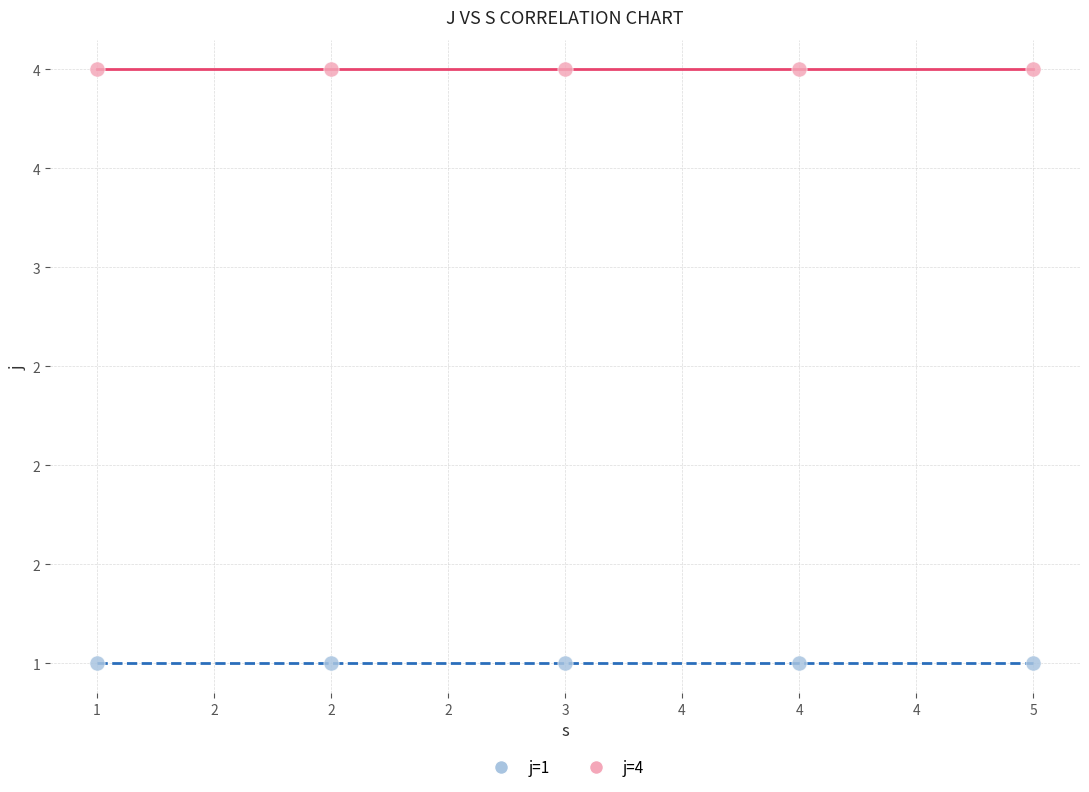

Which series contains the lowest Y value?

j=1